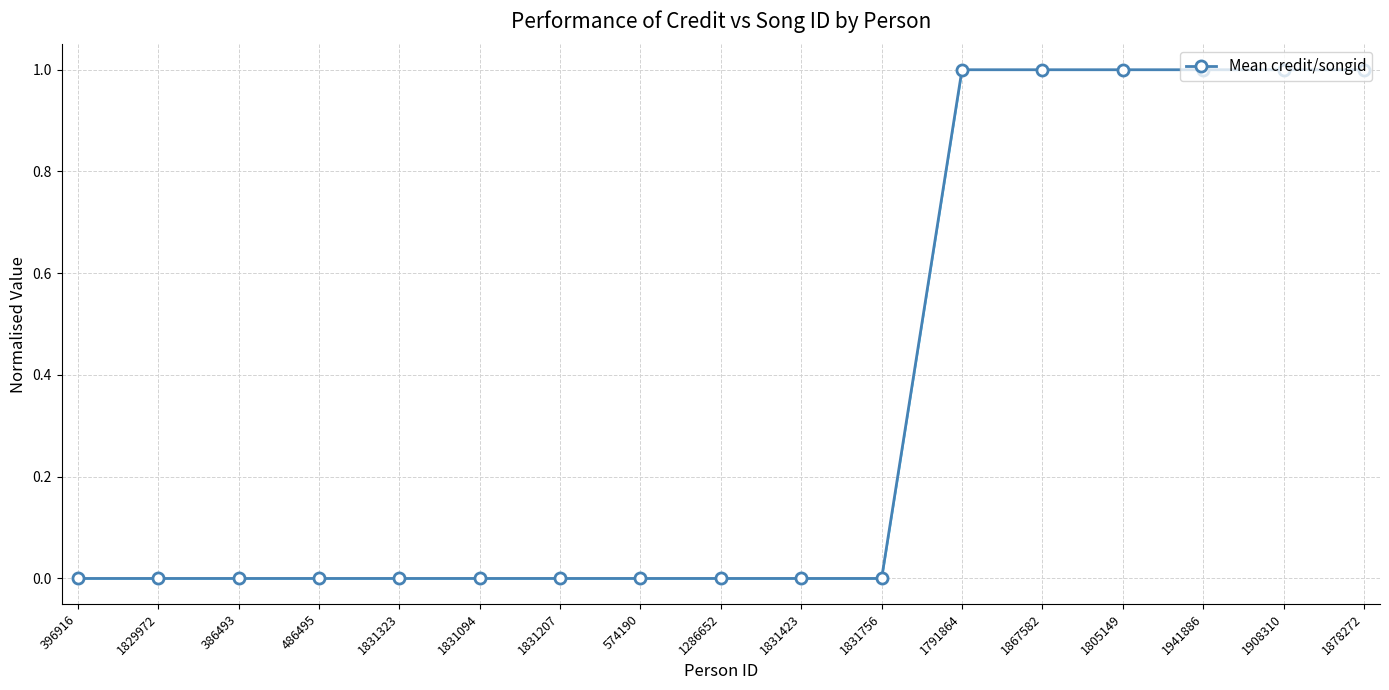

What position from the left is 1831423?

10